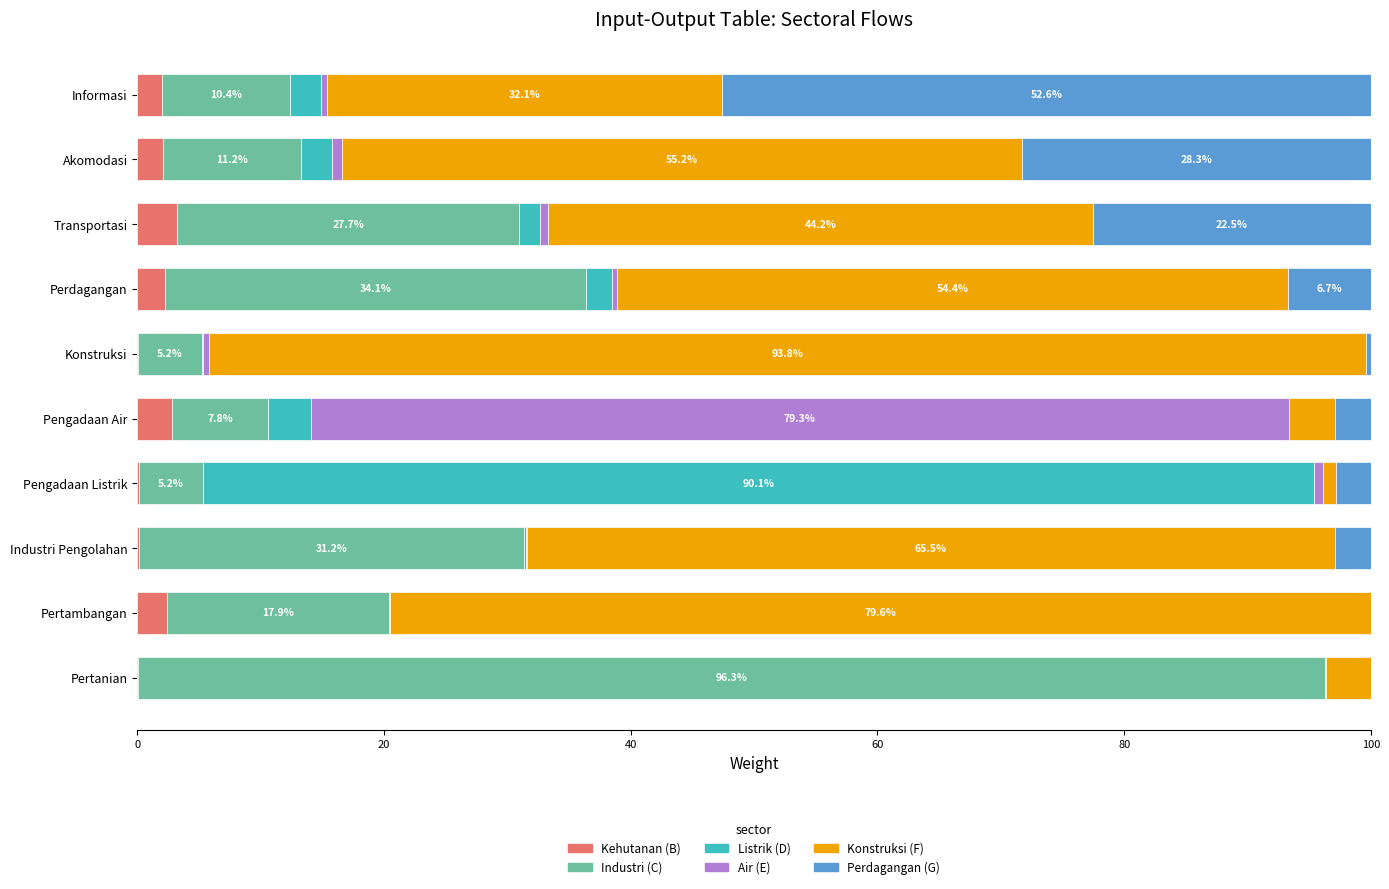

List the series in order of their peak value, lowest first.

Kehutanan (B), Perdagangan (G), Air (E), Listrik (D), Konstruksi (F), Industri (C)